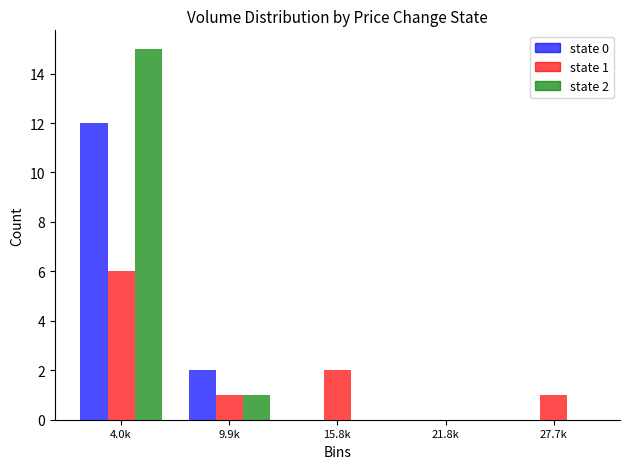

Reading right to left, what are all the values shown in this chart?

state 0: 27.7k=0	21.8k=0	15.8k=0	9.9k=2	4.0k=12
state 1: 27.7k=1	21.8k=0	15.8k=2	9.9k=1	4.0k=6
state 2: 27.7k=0	21.8k=0	15.8k=0	9.9k=1	4.0k=15